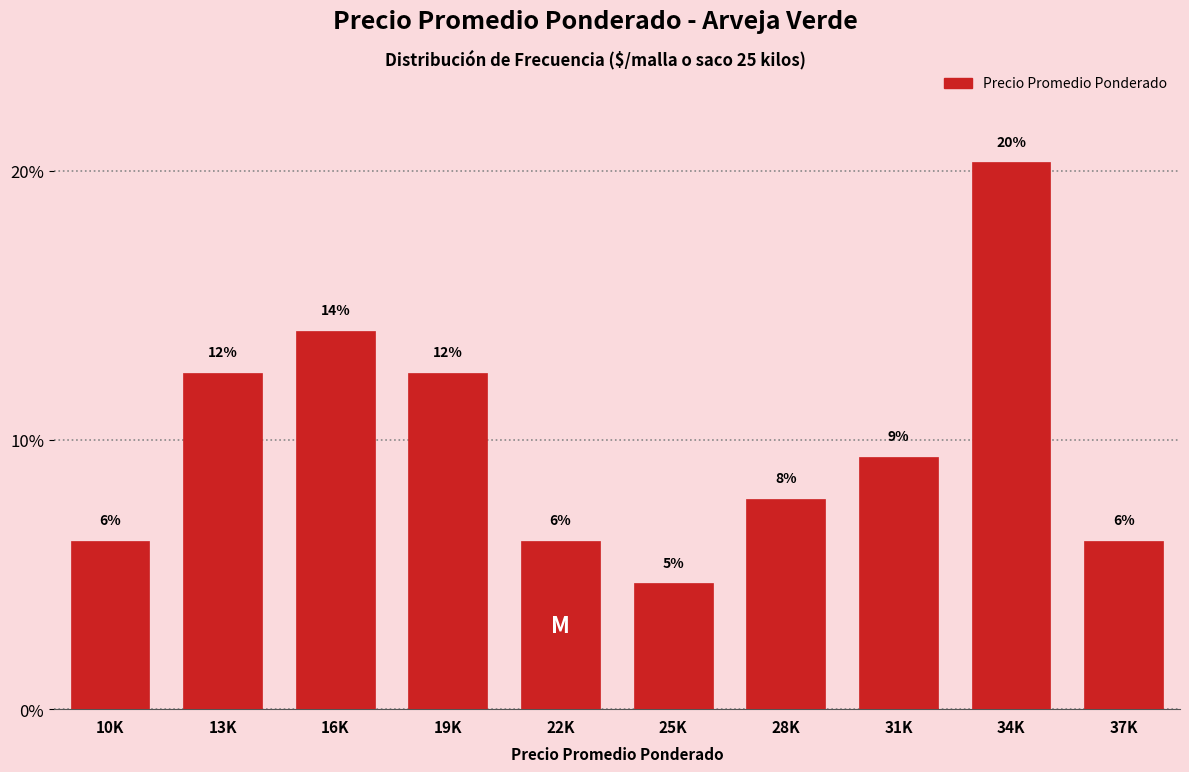

How many bars are there in total?

10